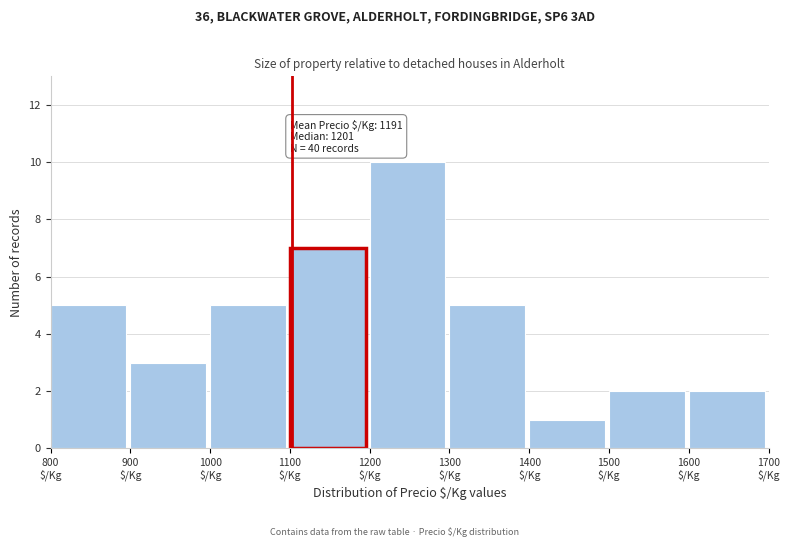

Over which range of the x-axis is the bar tallest?

1200 to 1300